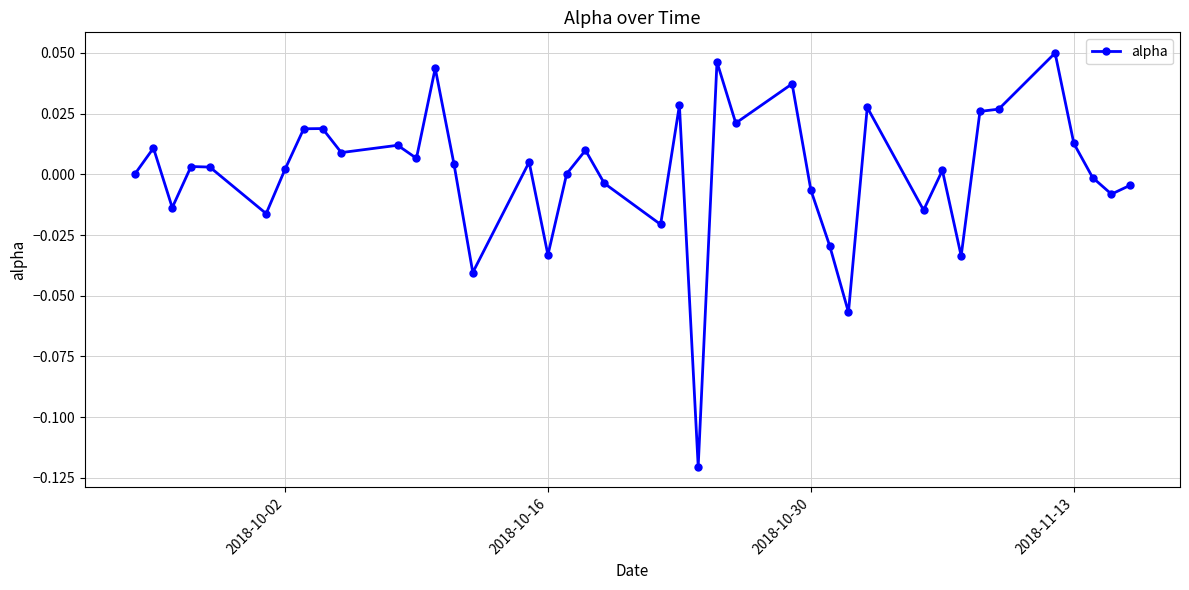

How many distinct data groups are displayed?

1